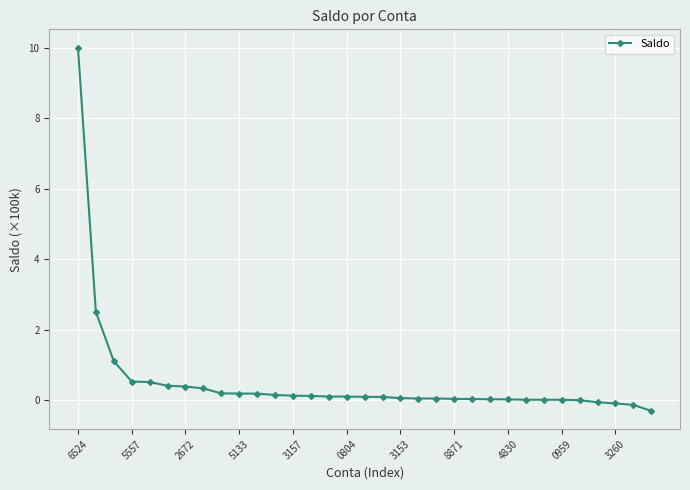

What is the value of the 8th point from the left?

0.3